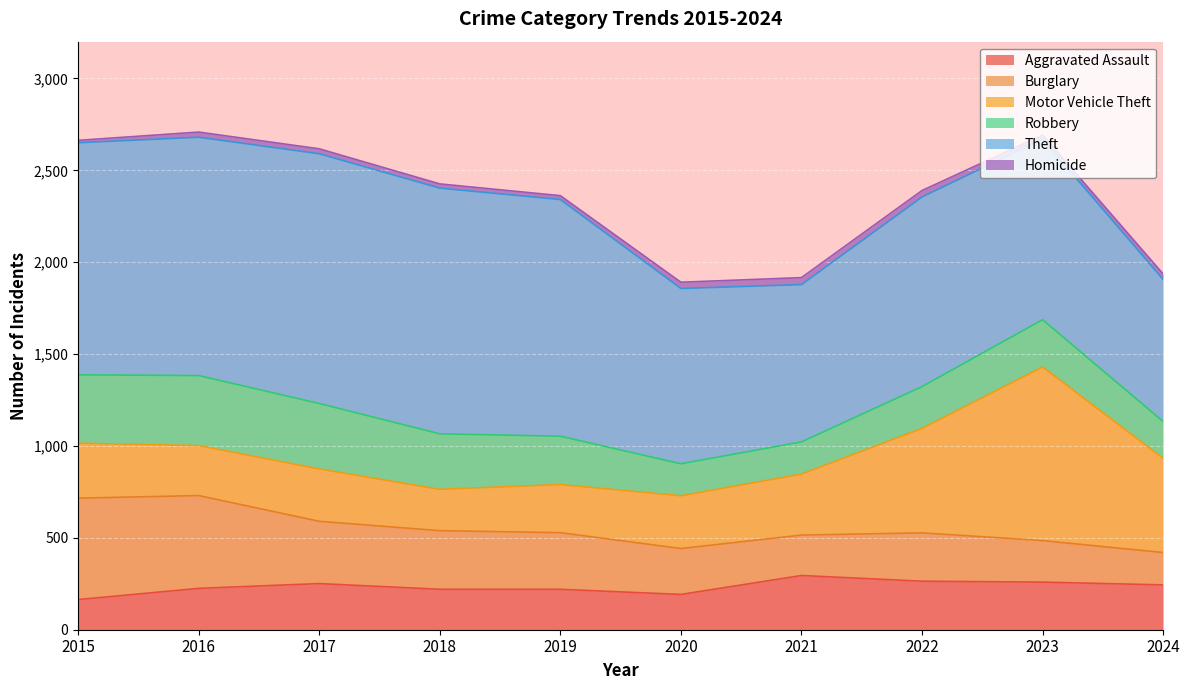

Reading right to left, transcribe all the data shown in this chart.

Aggravated Assault: 244	259	264	295	192	220	220	251	225	164
Burglary: 176	226	263	220	250	308	319	339	505	552
Motor Vehicle Theft: 513	945	569	332	287	262	225	285	272	299
Robbery: 200	257	227	175	174	263	302	356	381	372
Theft: 773	983	1032	856	954	1288	1337	1359	1297	1263
Homicide: 30	22	35	38	34	21	23	27	28	13